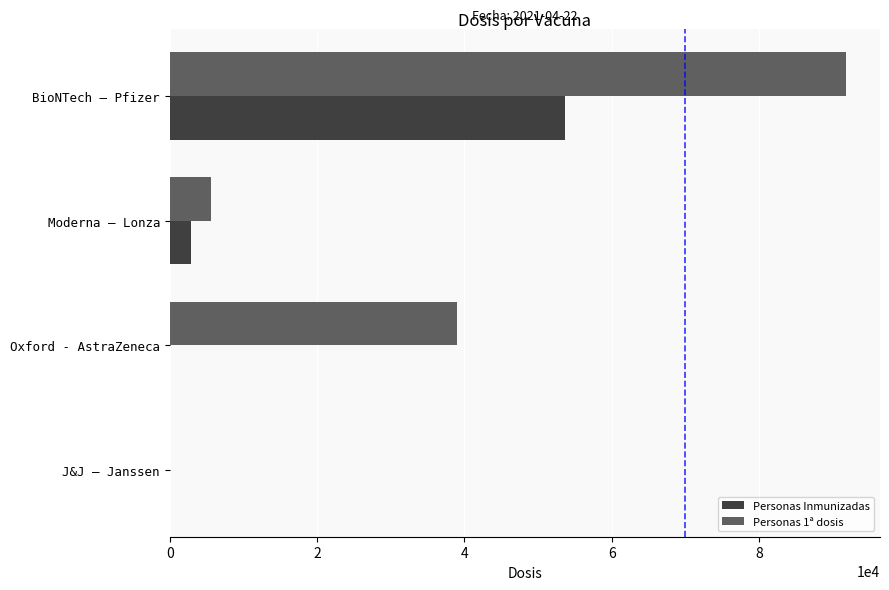

Which series has the largest total across all categories?

Personas 1ª dosis